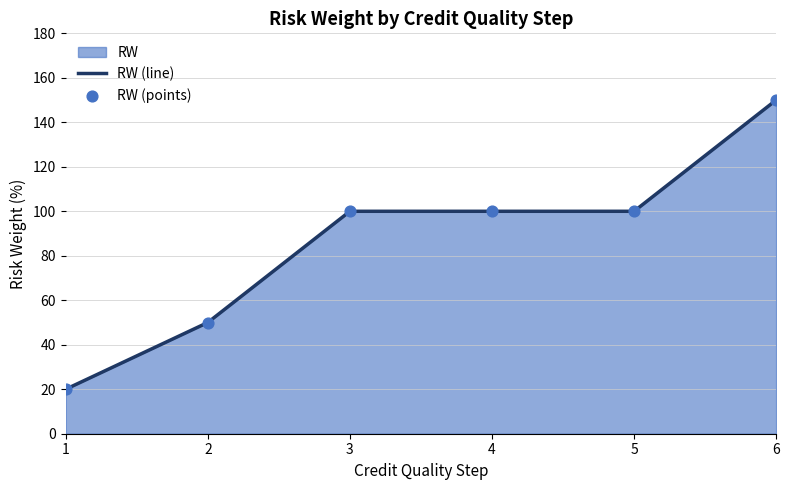

What is the change in value from 1 to 2?

+30